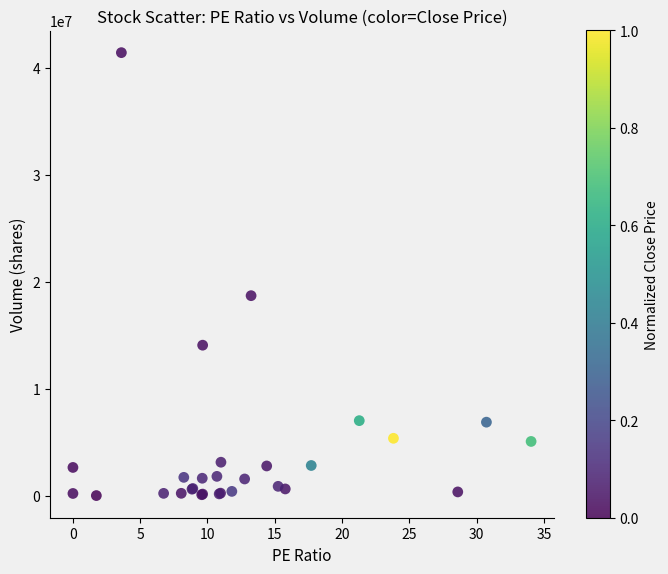

What Y value in the scatter plot is closest to 20699277?

18684056